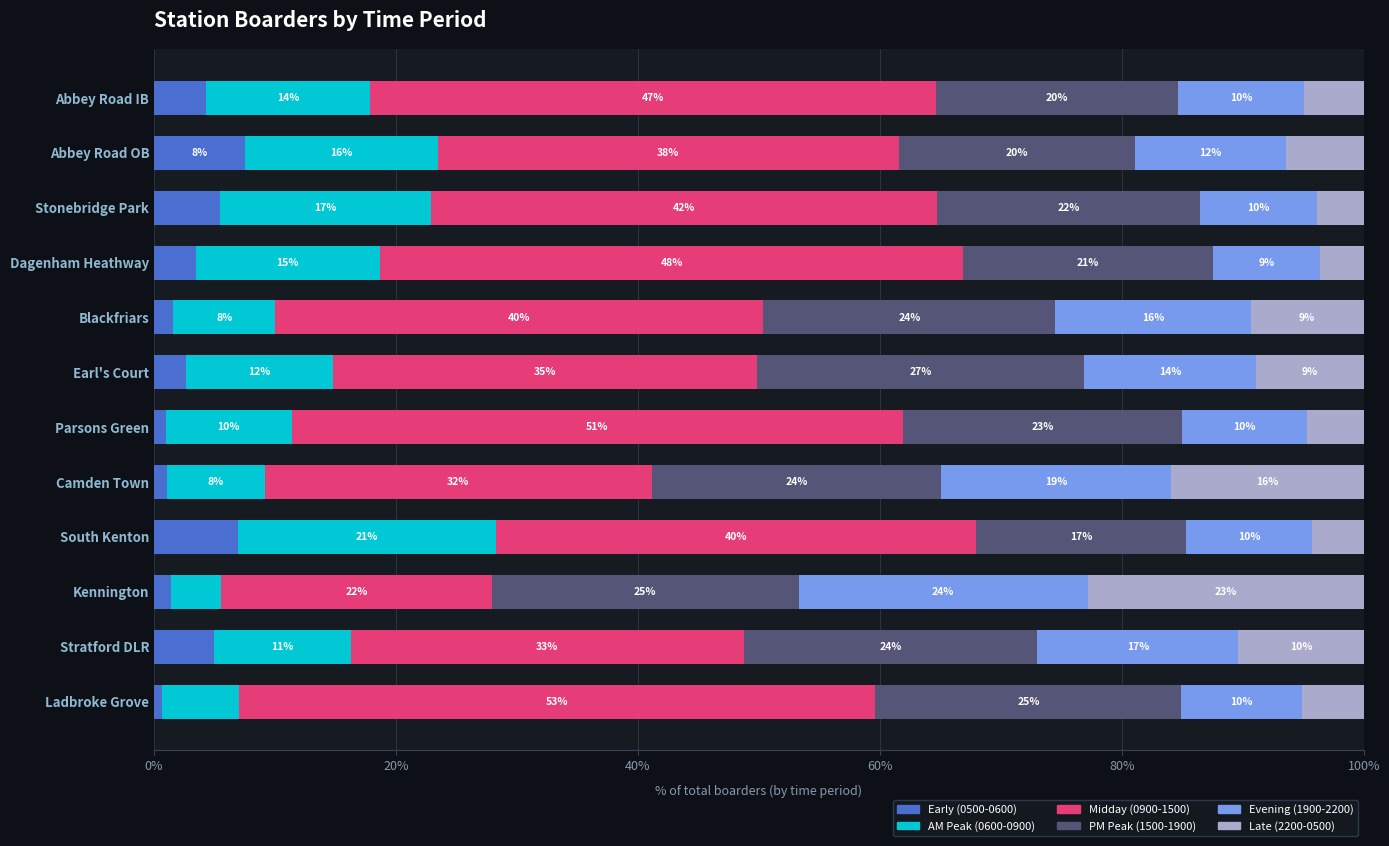

What are all the series names shown in the legend?

Early (0500-0600), AM Peak (0600-0900), Midday (0900-1500), PM Peak (1500-1900), Evening (1900-2200), Late (2200-0500)